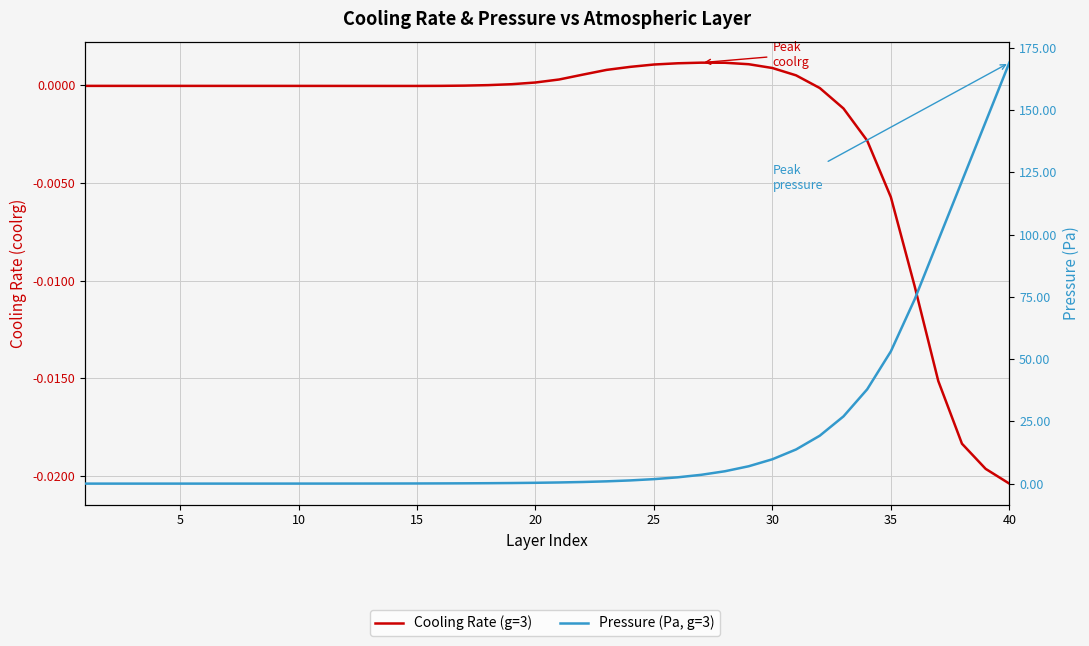

True or false: Cooling Rate (g=3) has a value of -0.0 at 10.

True